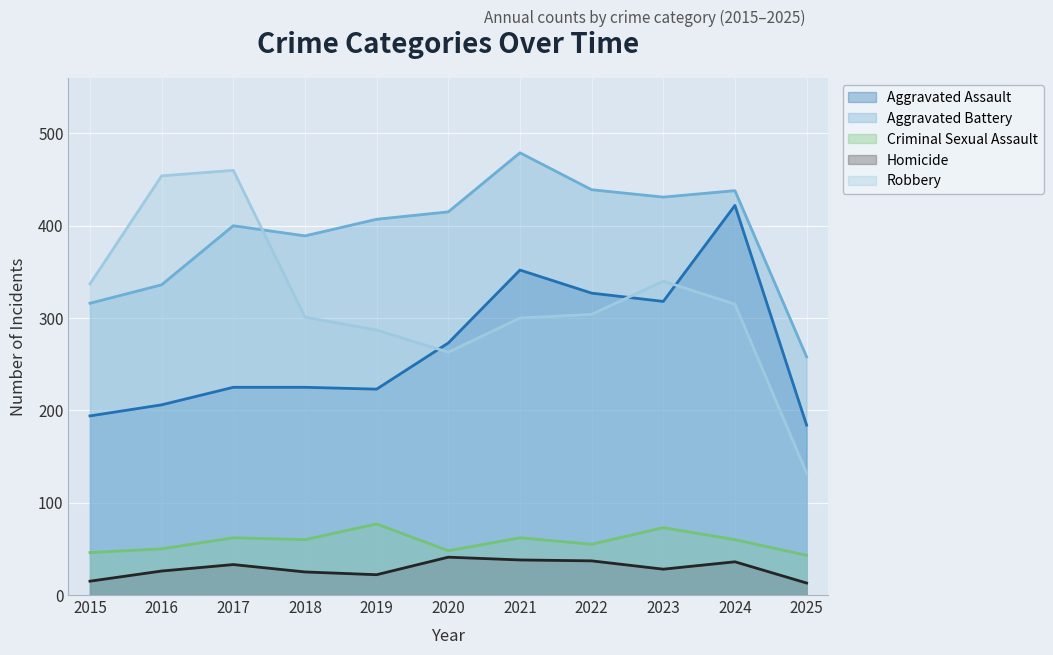

How many data points in Homicide are less than 28?

5